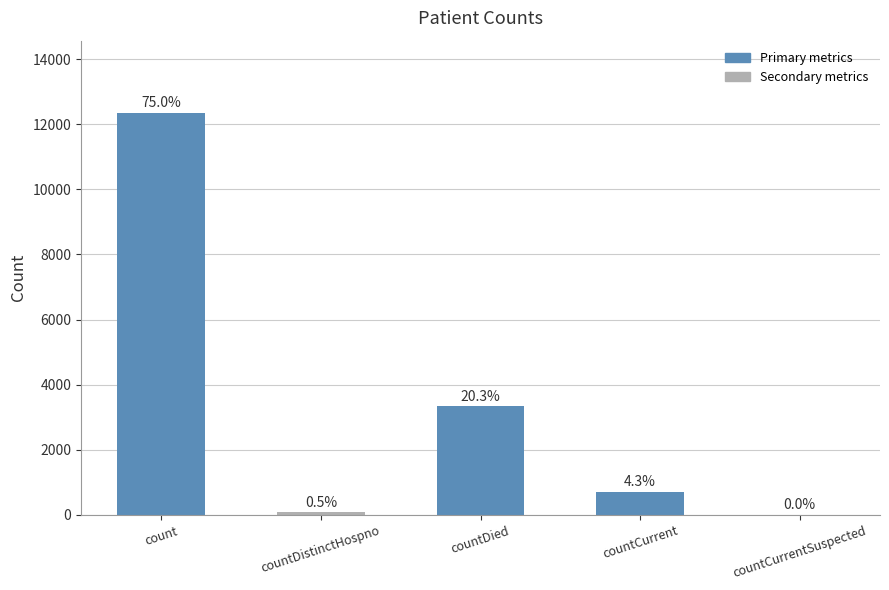

Reading left to right, extract all data points from this chart.

12346	78	3334	701	0